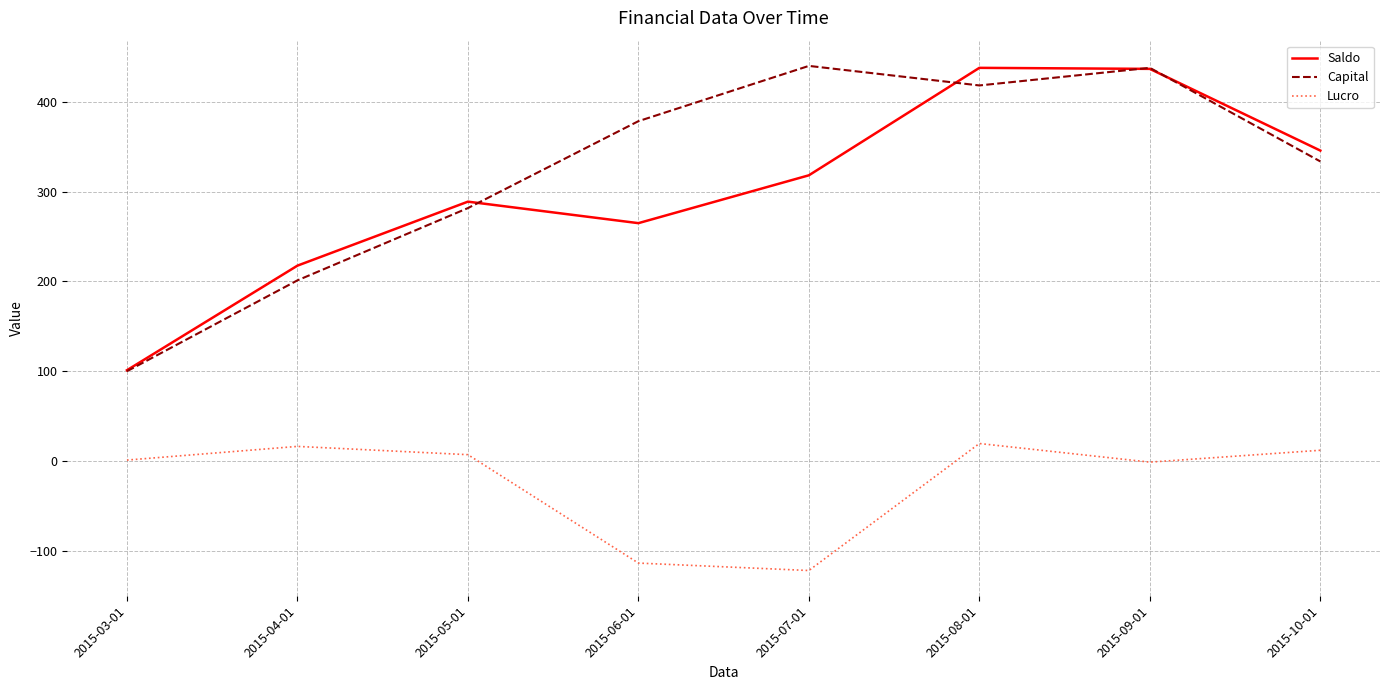

The value of Capital at 2015-03-01 is 100.0. True or false?

True